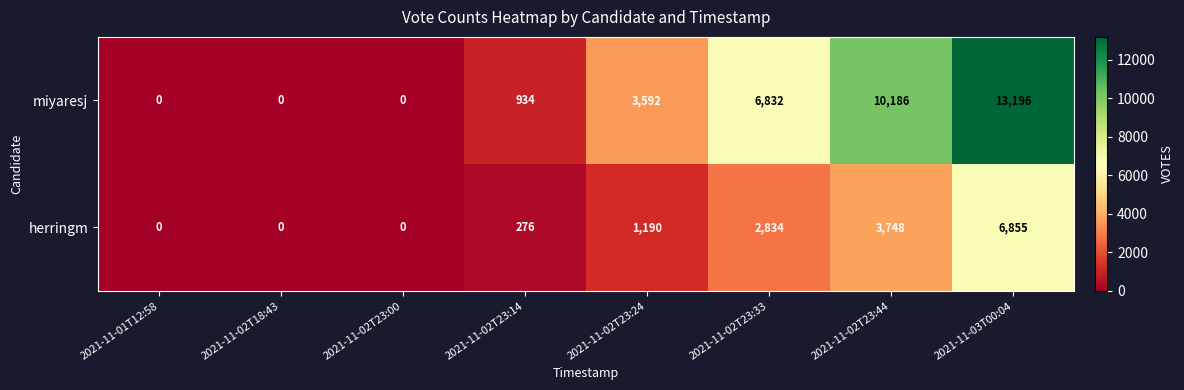

Rank the series at 2021-11-02T23:24 from highest to lowest value.

miyaresj, herringm